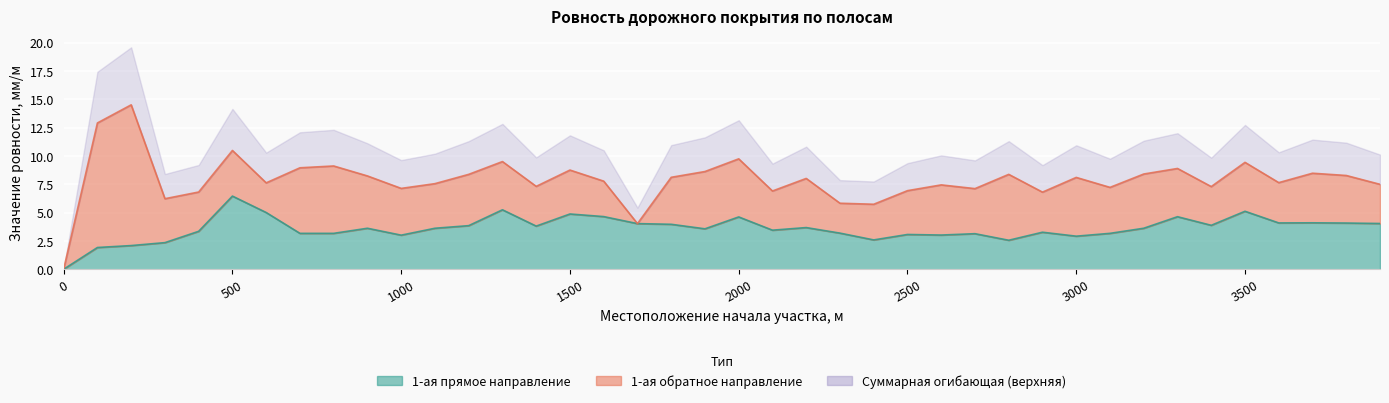

The chart shows a value of 3.7 at 300. True or false?

False